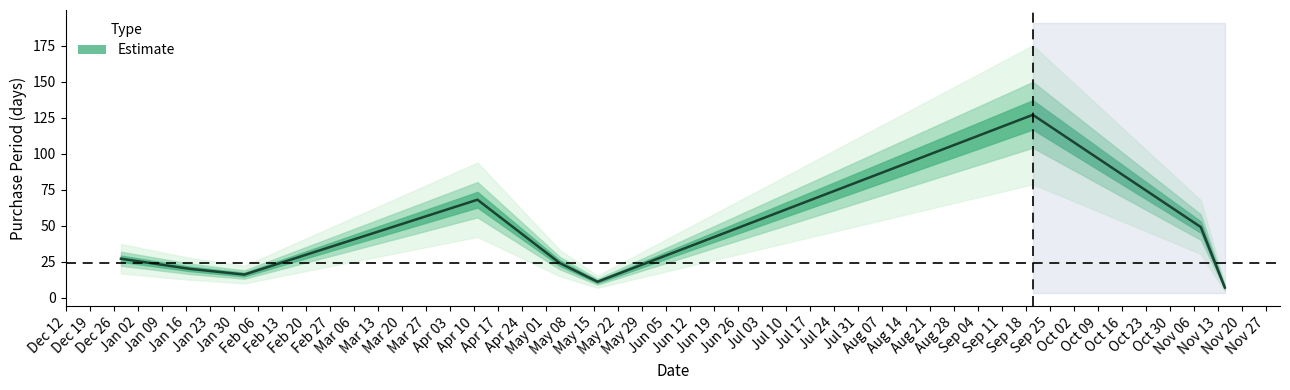

The chart shows a value of 10 at 2017-02-02. True or false?

False